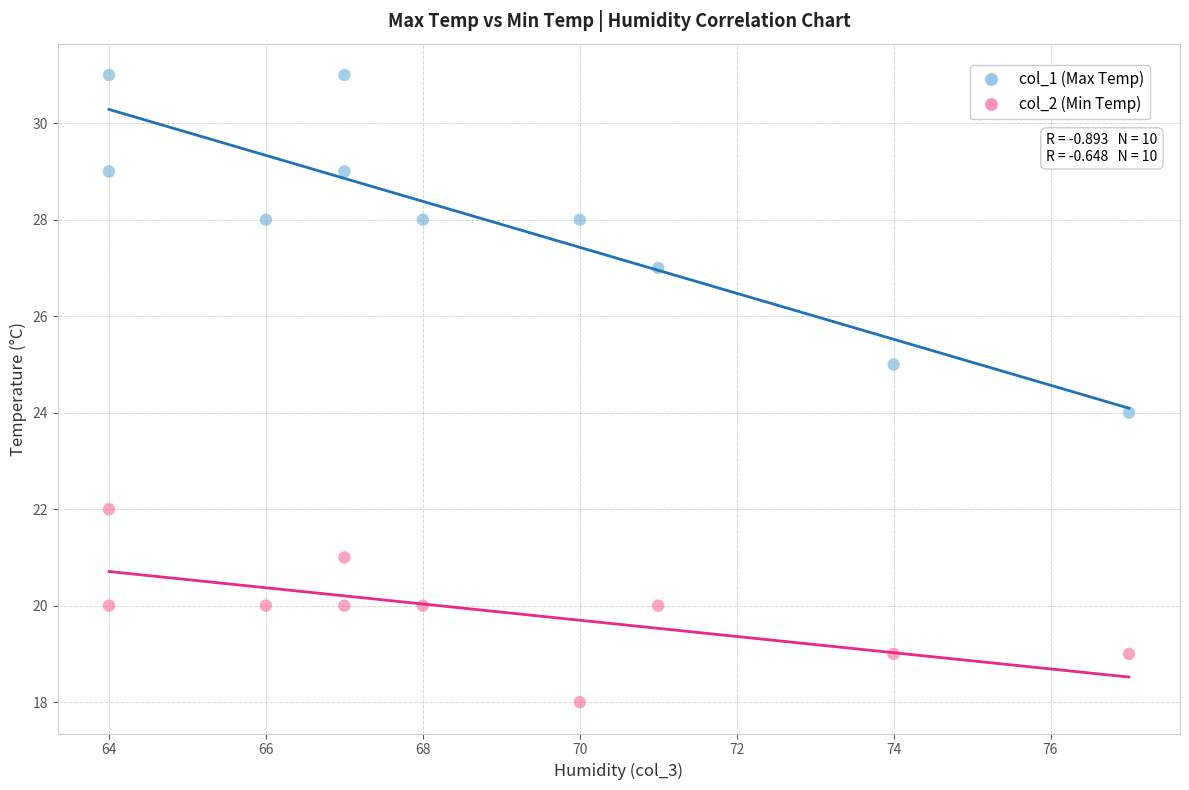

Which series contains the highest Y value?

col_1 (Max Temp)